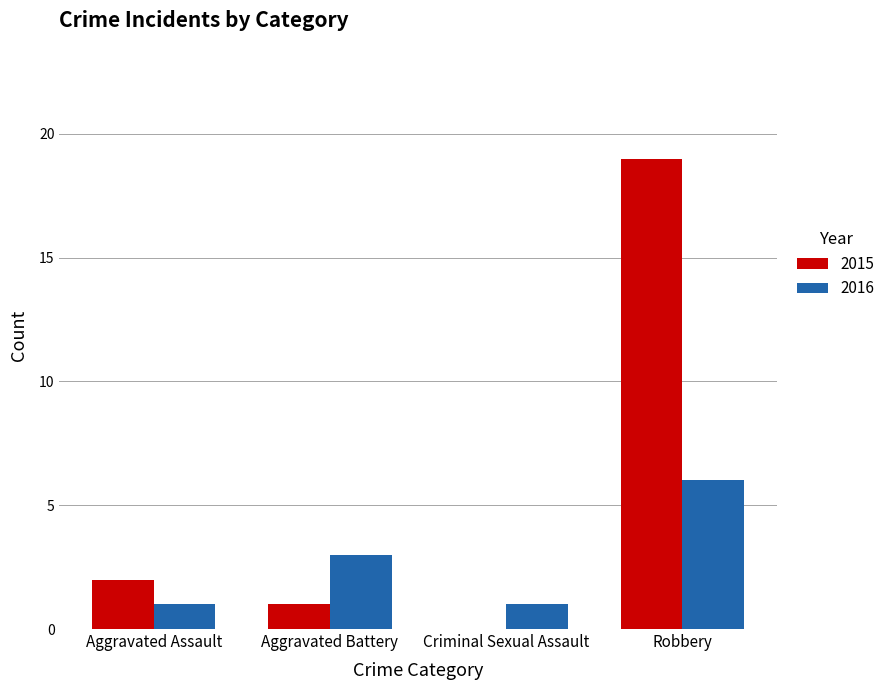

Which label corresponds to the largest value in the chart?

Robbery